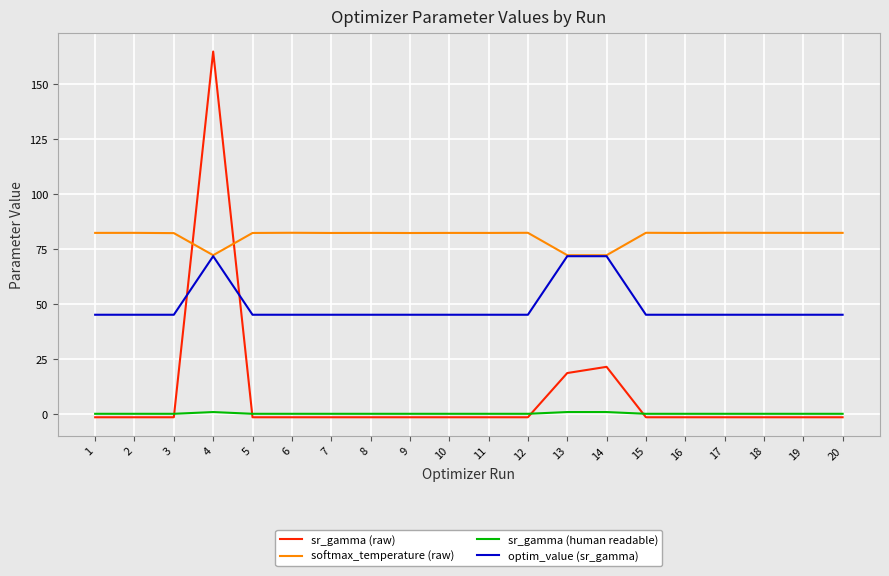

True or false: optim_value (sr_gamma) has more than 2 points higher than both neighbors.

True